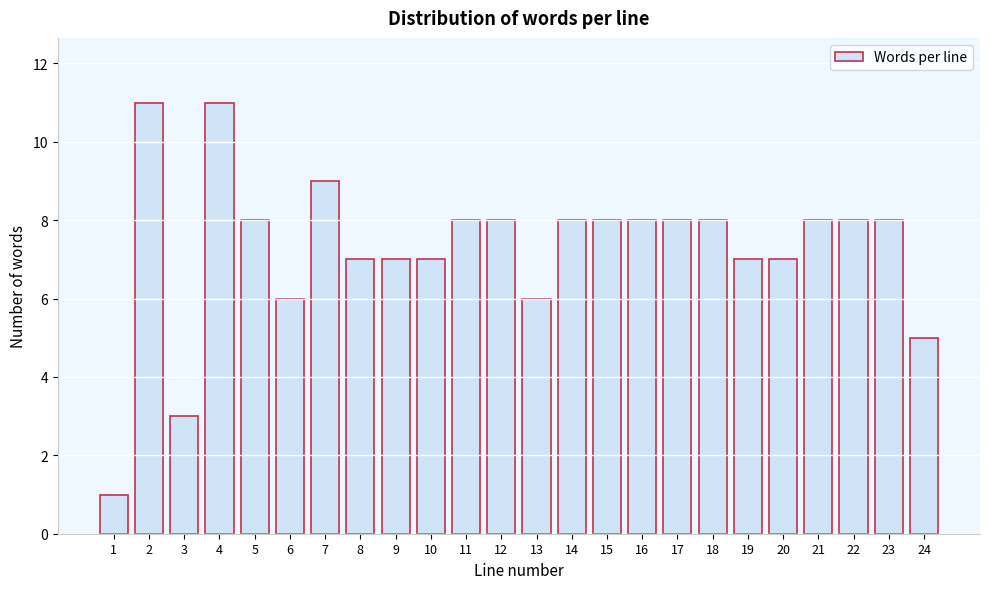

Reading left to right, transcribe all the data shown in this chart.

1=1	2=11	3=3	4=11	5=8	6=6	7=9	8=7	9=7	10=7	11=8	12=8	13=6	14=8	15=8	16=8	17=8	18=8	19=7	20=7	21=8	22=8	23=8	24=5